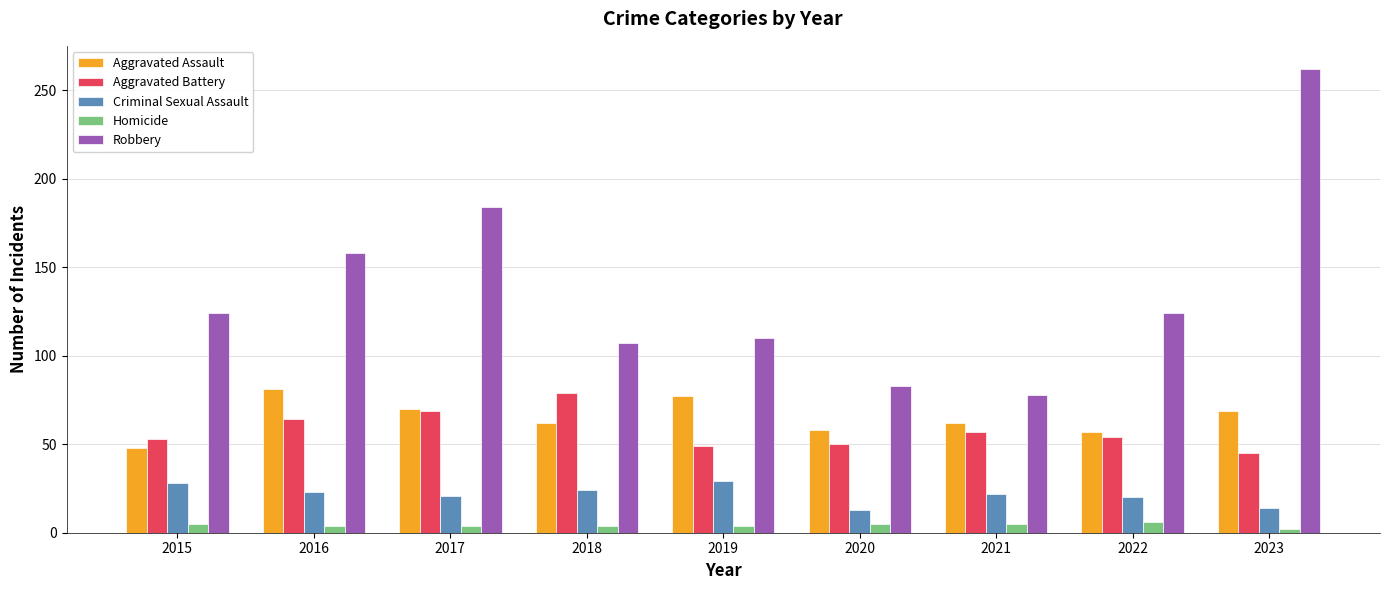

What is the total value across all series at 2021?

224